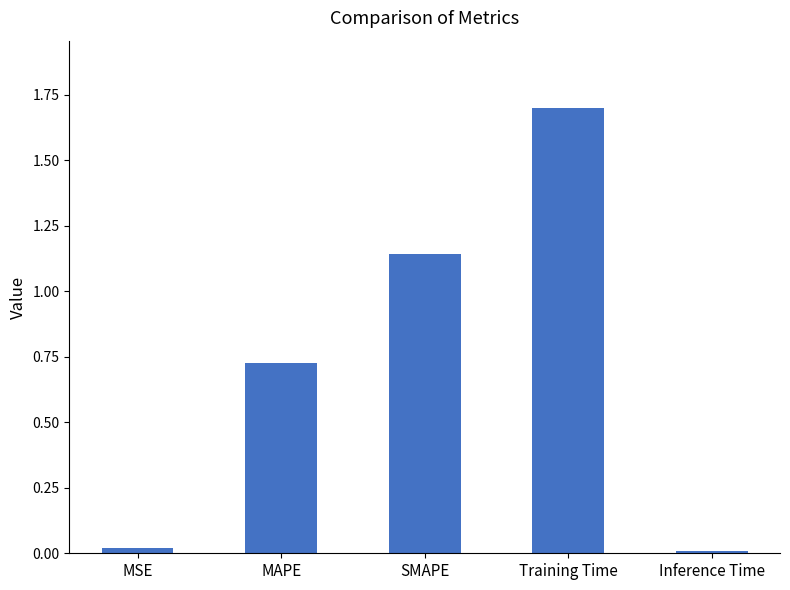

What is the difference between the maximum and minimum values?

1.7